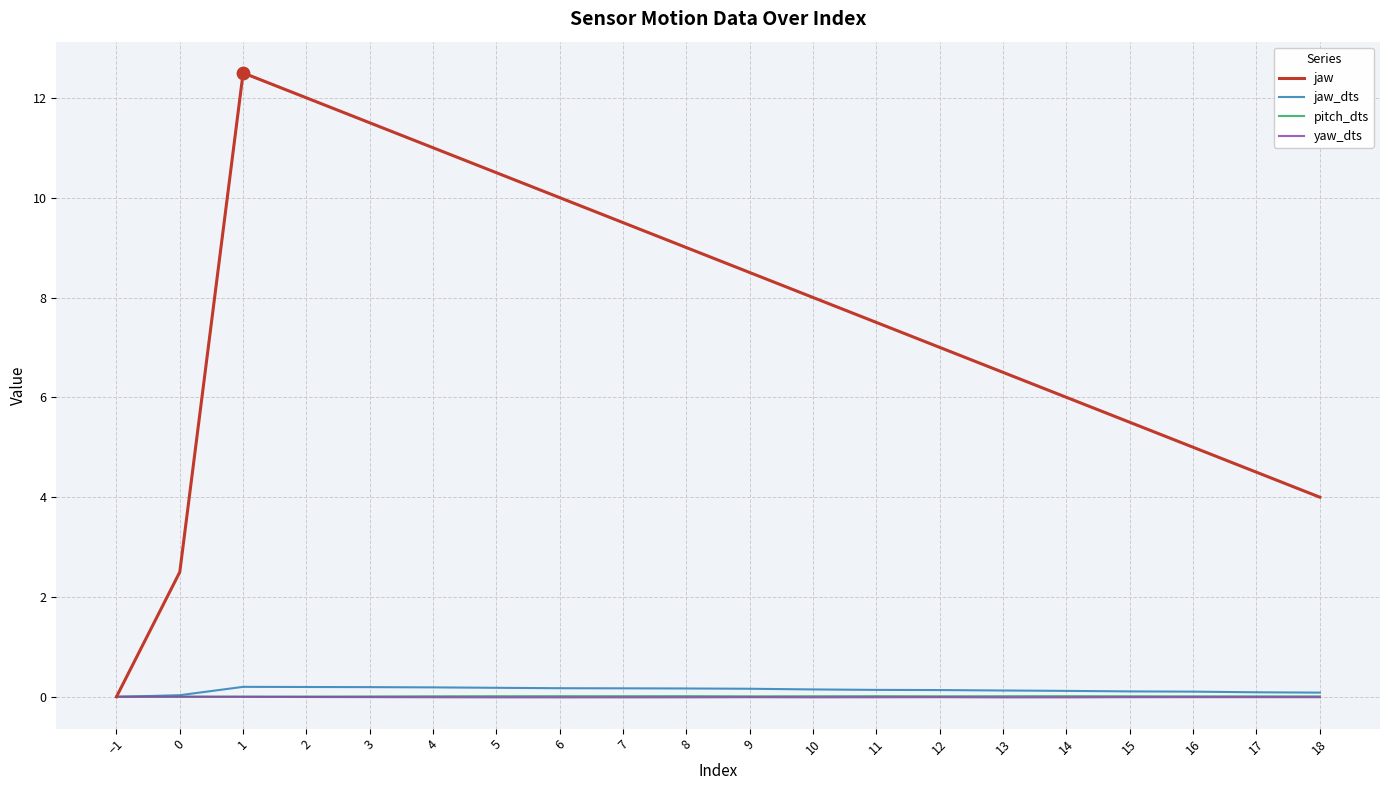

Between 5 and 17, which series saw the biggest shift?

jaw